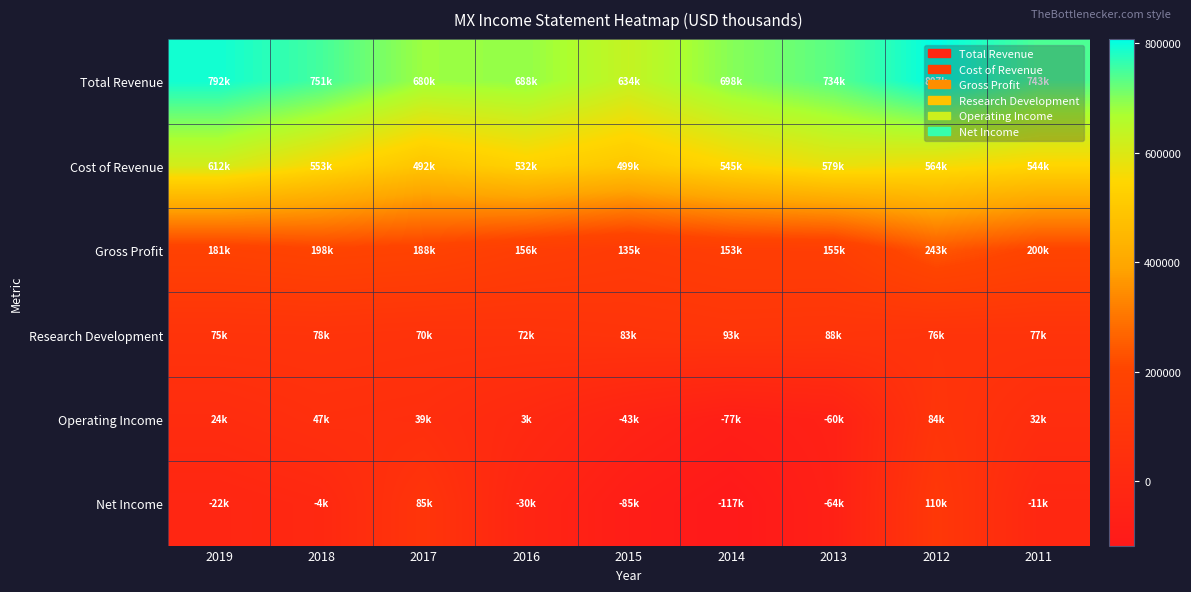

Which label corresponds to the largest value in the chart?

2012